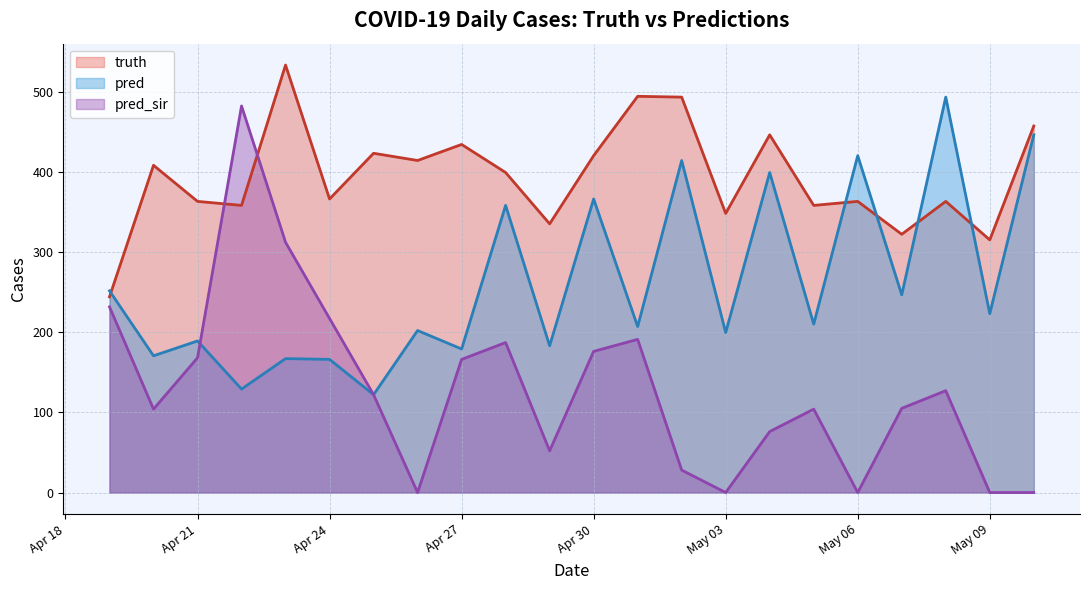

True or false: pred_sir has more than 2 points higher than both neighbors.

True